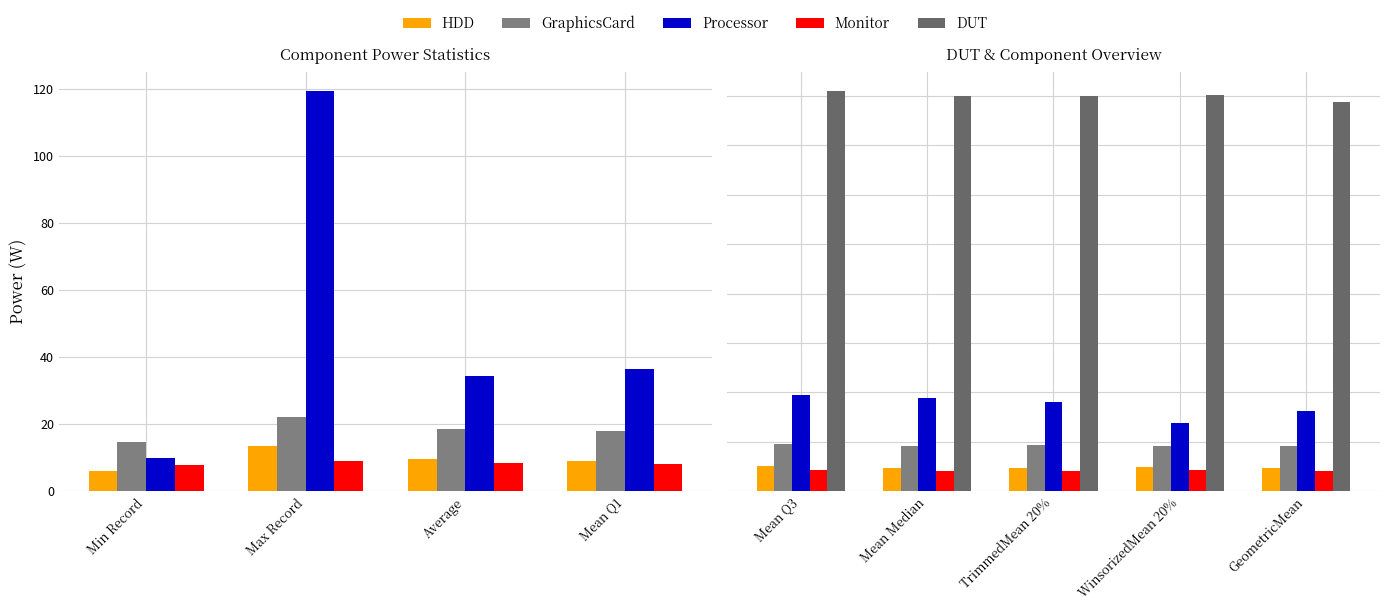

Is it true that Processor equals 46.9 at GeometricMean?

False